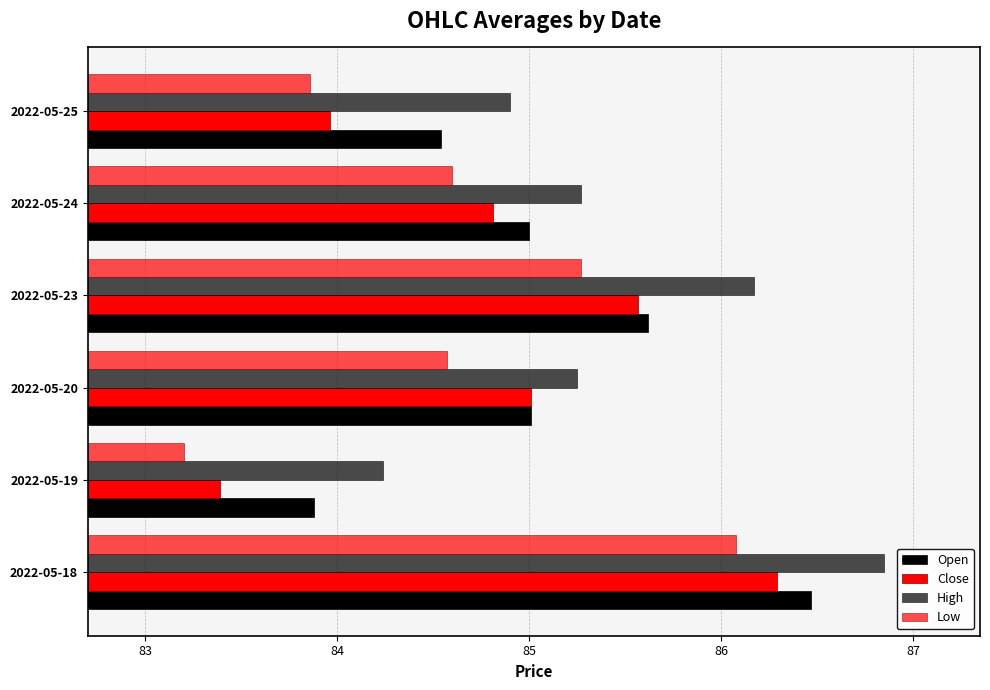

How many data points does each series have?

6